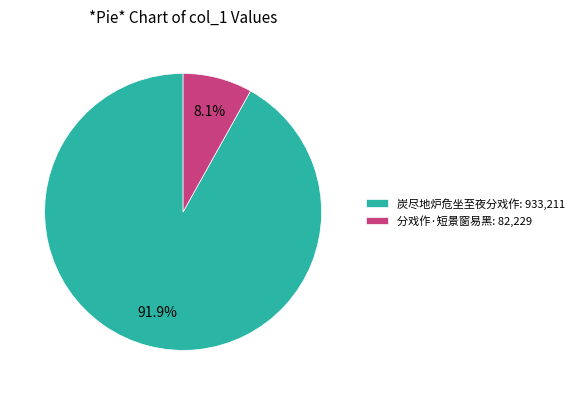

Do 分戏作·短景窗易黑 and 炭尽地炉危坐至夜分戏作 together represent more than half of the pie?

Yes